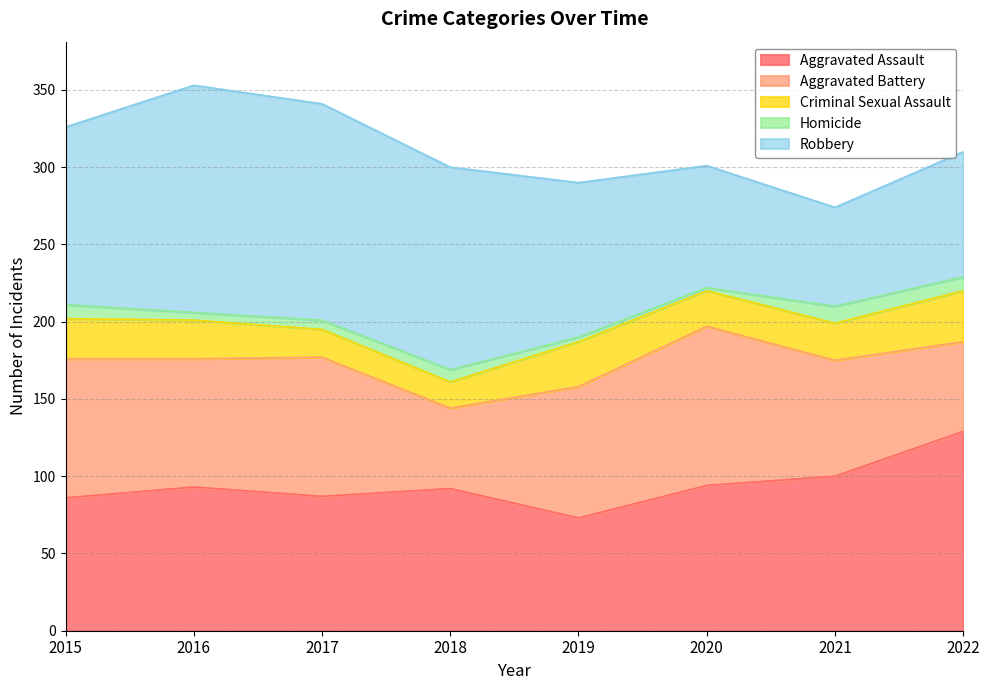

True or false: Homicide and Criminal Sexual Assault cross at least once.

False